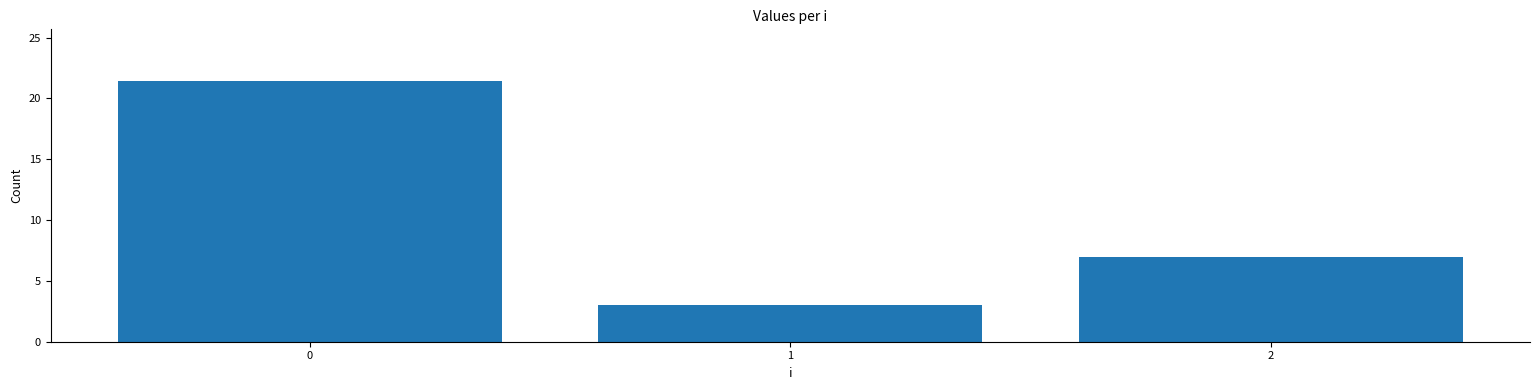

How many data points are less than 7?

1